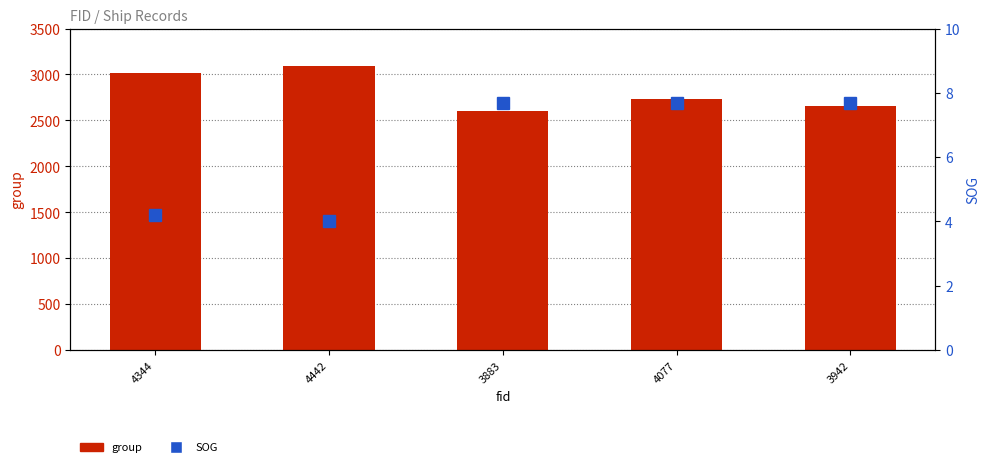

What is the average value of the group series?

2819.6